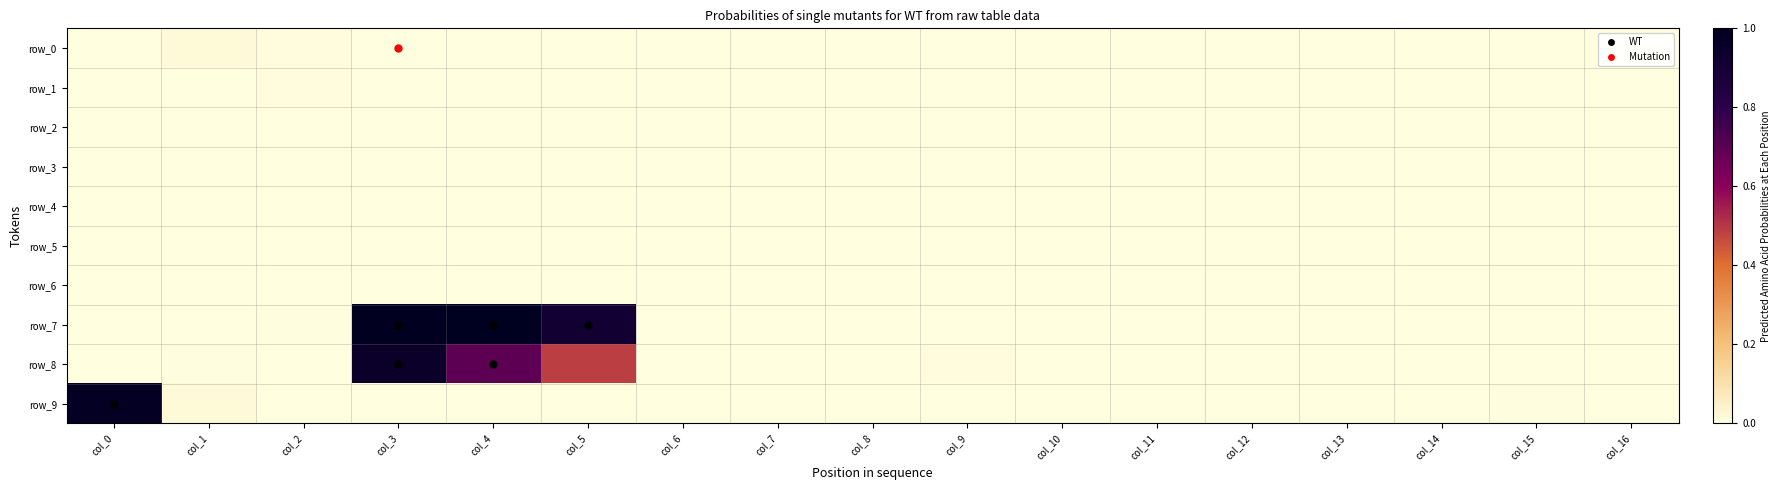

Which category has the highest value in the row_4 series?

col_6